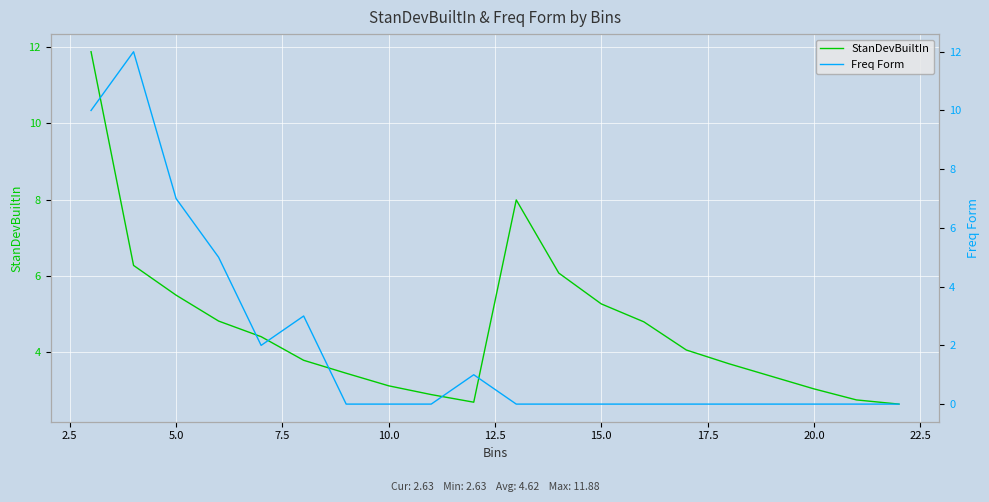

The value of StanDevBuiltIn at 15.0 is 5.3. True or false?

True